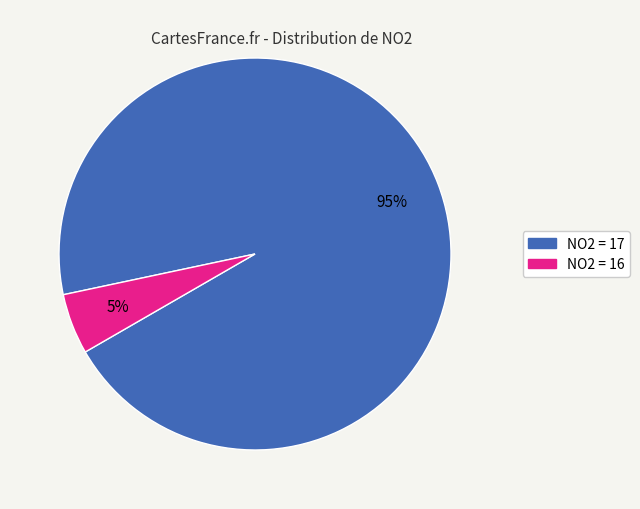

Combined, do NO2 = 16 and NO2 = 17 account for over 50%?

Yes